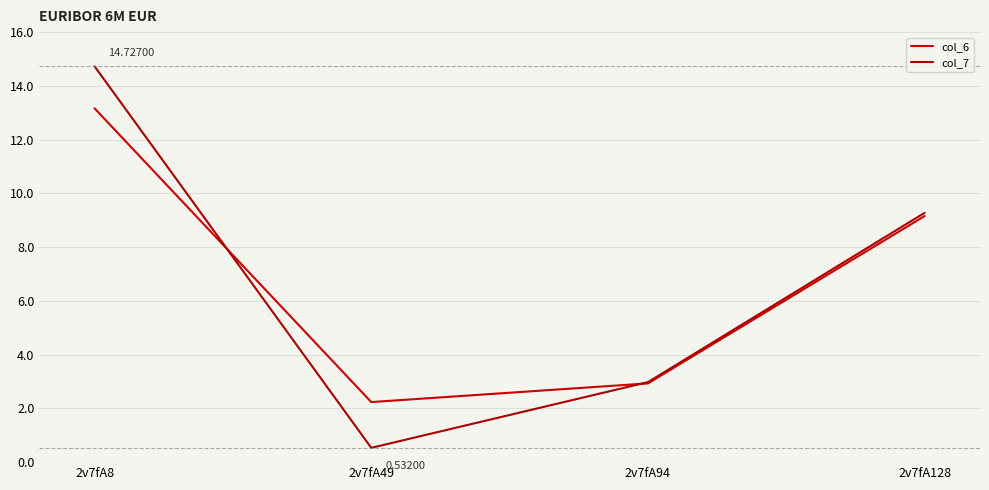

The value of col_7 at 2v7fA49 is 0.7. True or false?

False